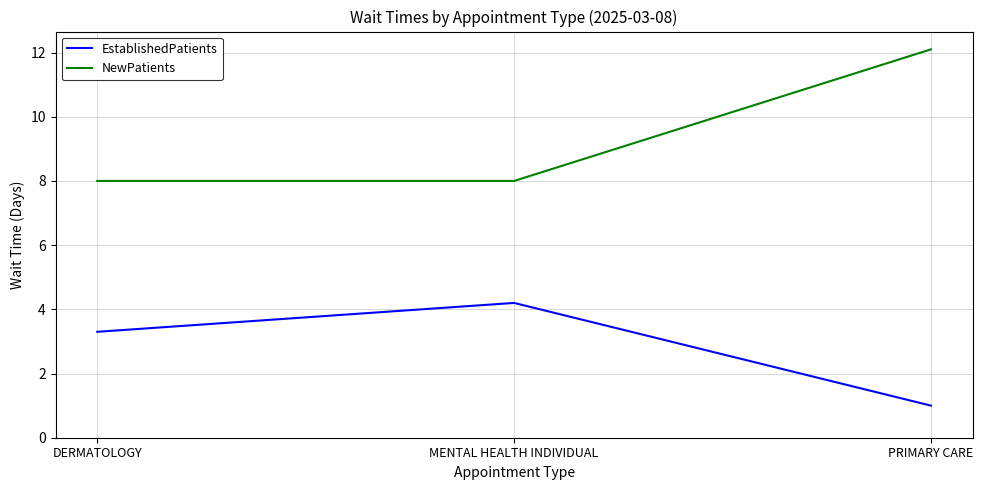

List the series in order of their overall mean, lowest first.

EstablishedPatients, NewPatients